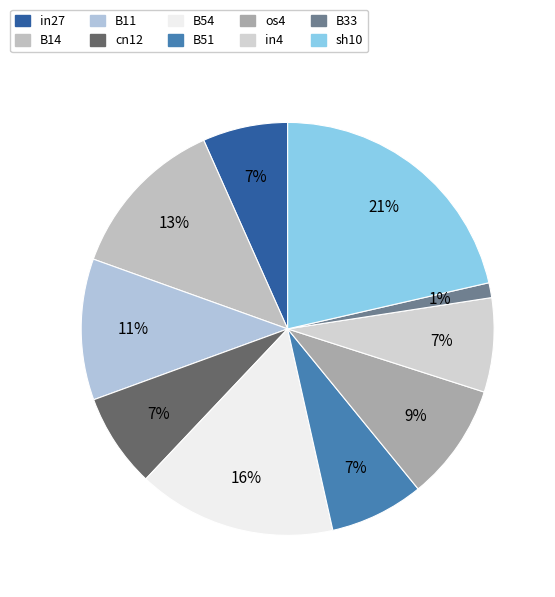

Which has a higher value, in4 or B14?

B14